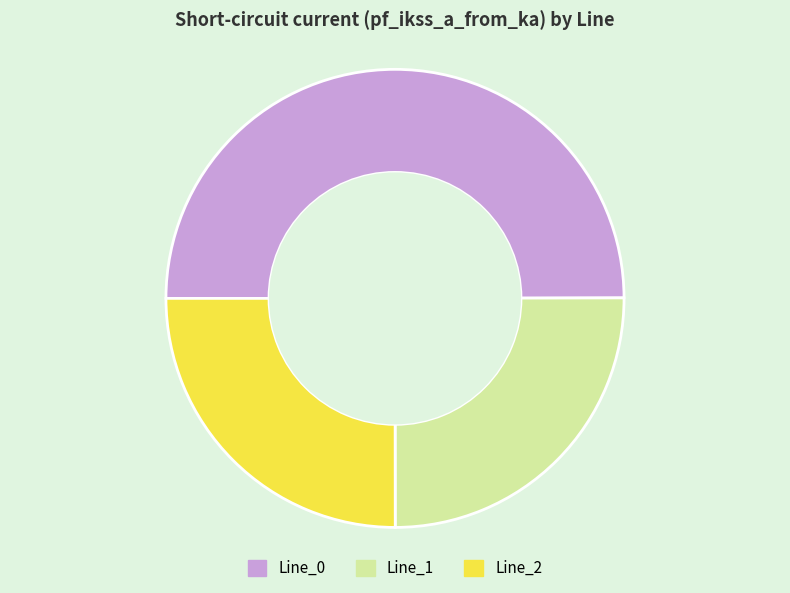

The Line_1 slice represents 25% of the pie. True or false?

True